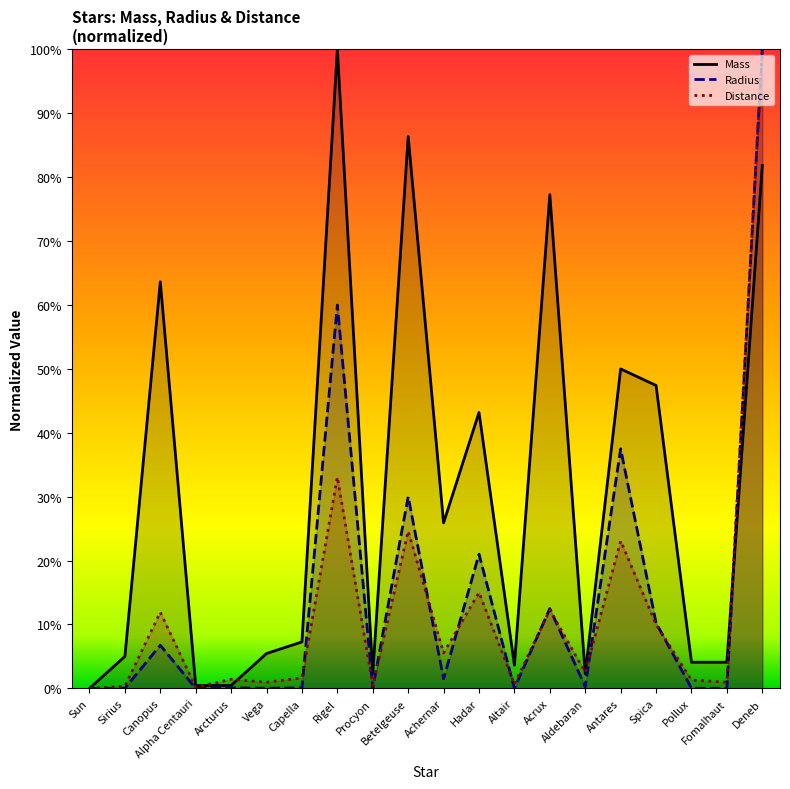

Count the number of categories in the chart.

20